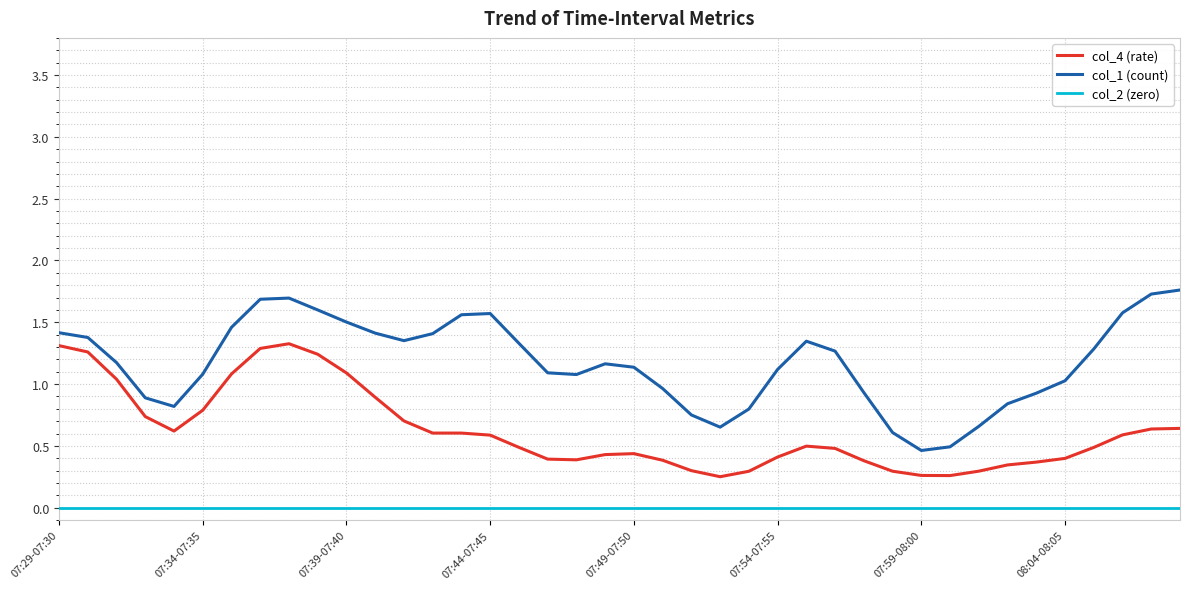

Is this an area chart (filled region under the line)?

No